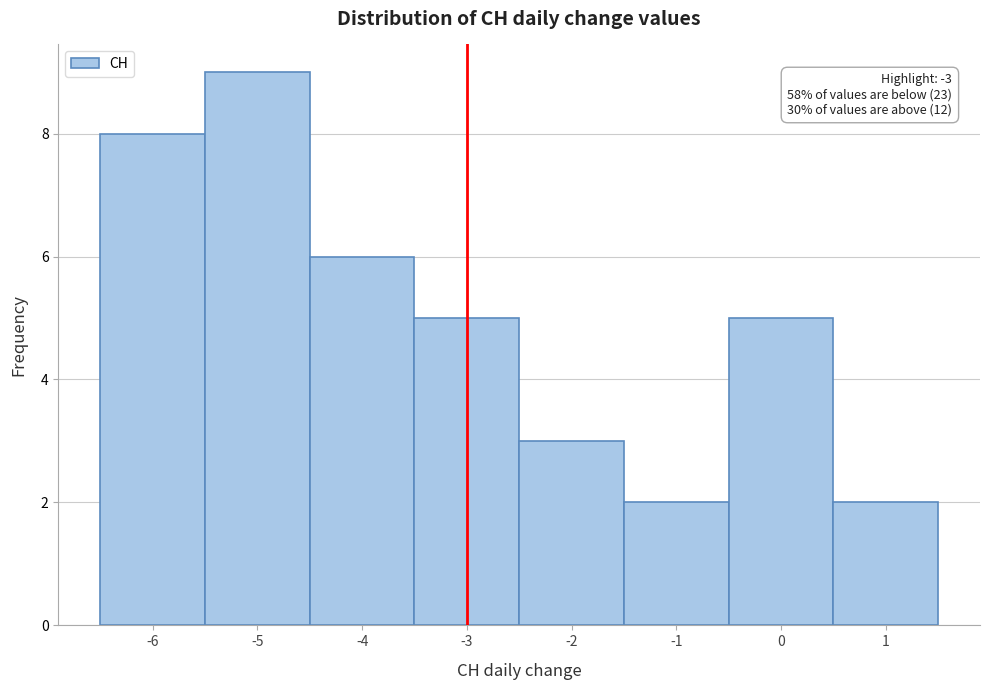

Over which range of the x-axis is the bar tallest?

-5.5 to -4.5